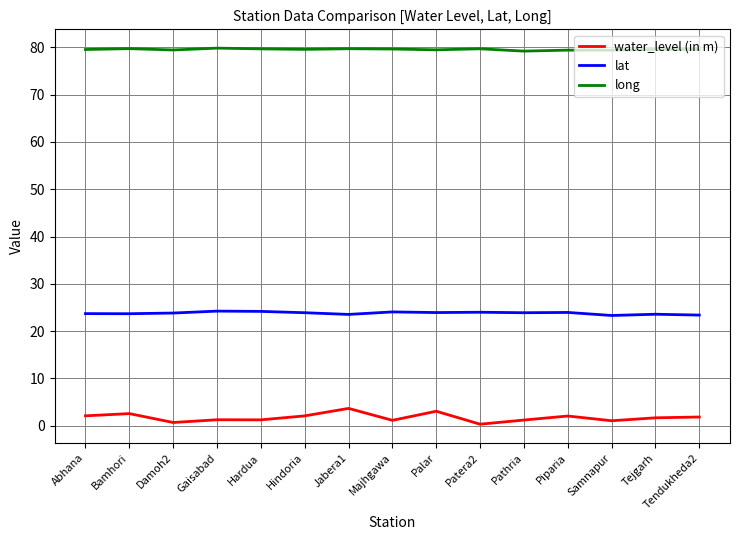

True or false: long and lat cross at least once.

False